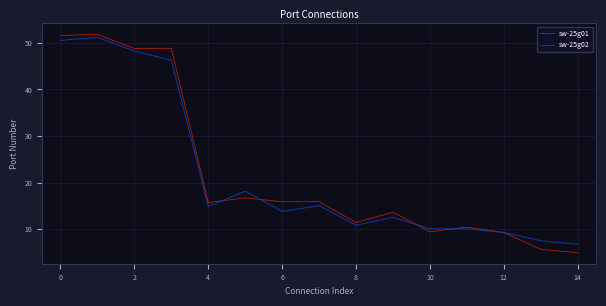

What are all the series names shown in the legend?

sw-25g01, sw-25g02